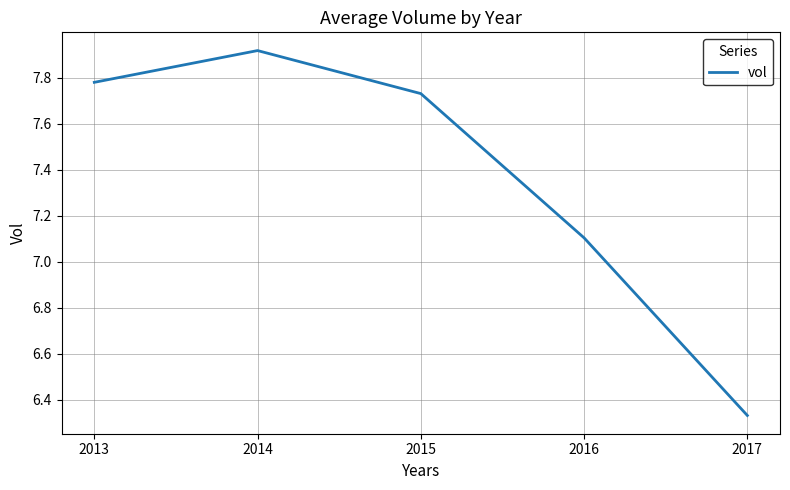

Where does the data first go above 7?

2013